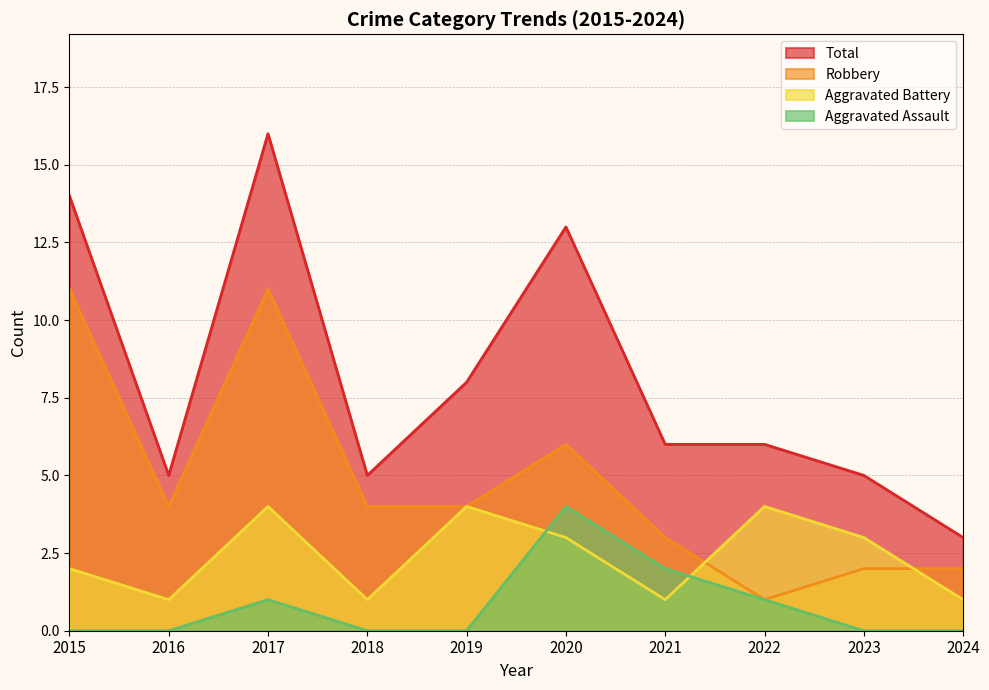

How many lines are shown in the chart?

4